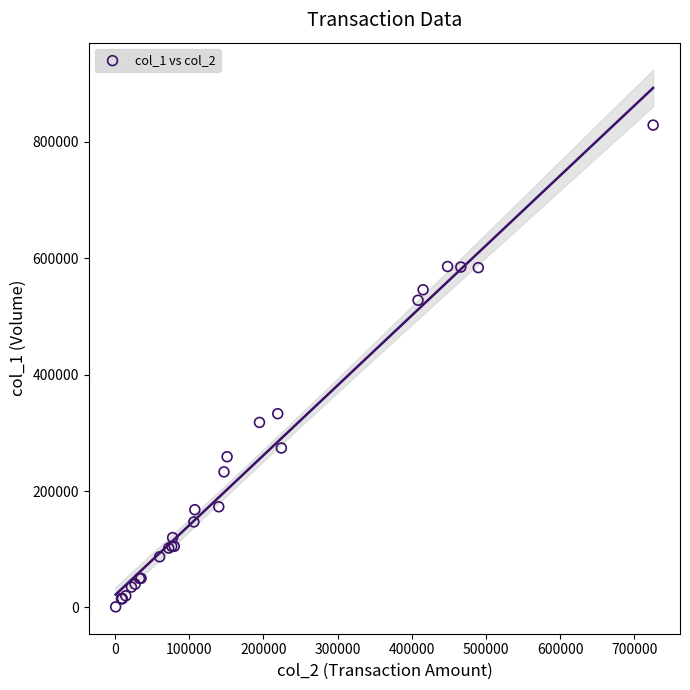

What Y value in the scatter plot is closest to 415000?

333000